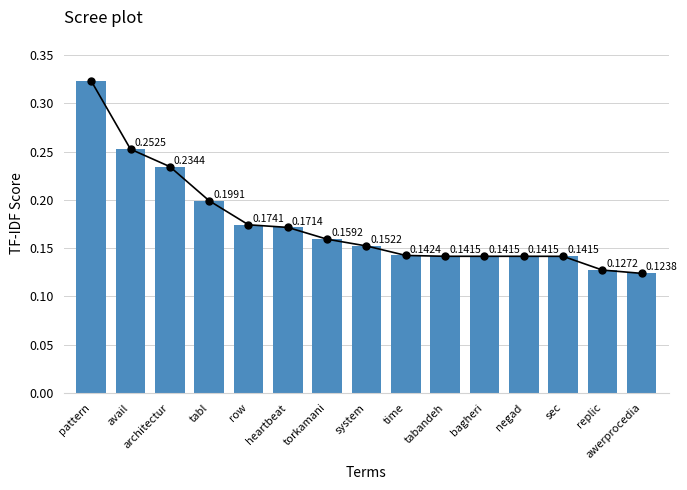

What is the average value?

0.2